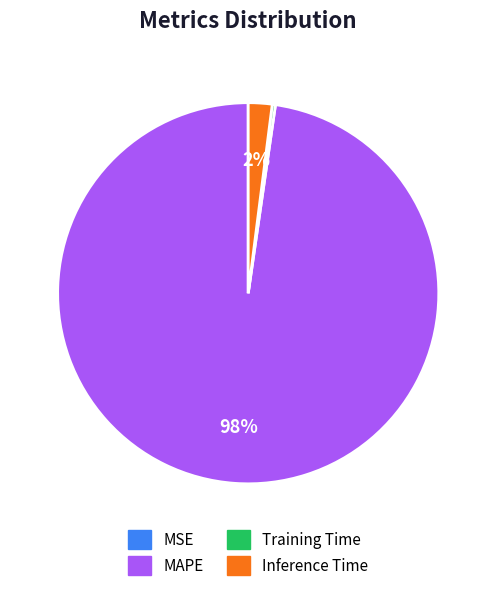

What percentage is the MAPE slice, to the nearest percent?

98%